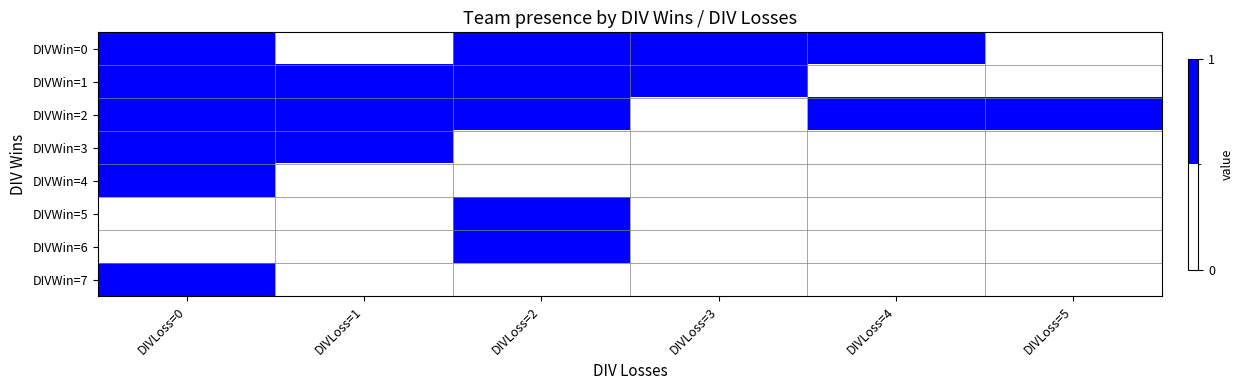

What is the maximum value shown in the chart?

1